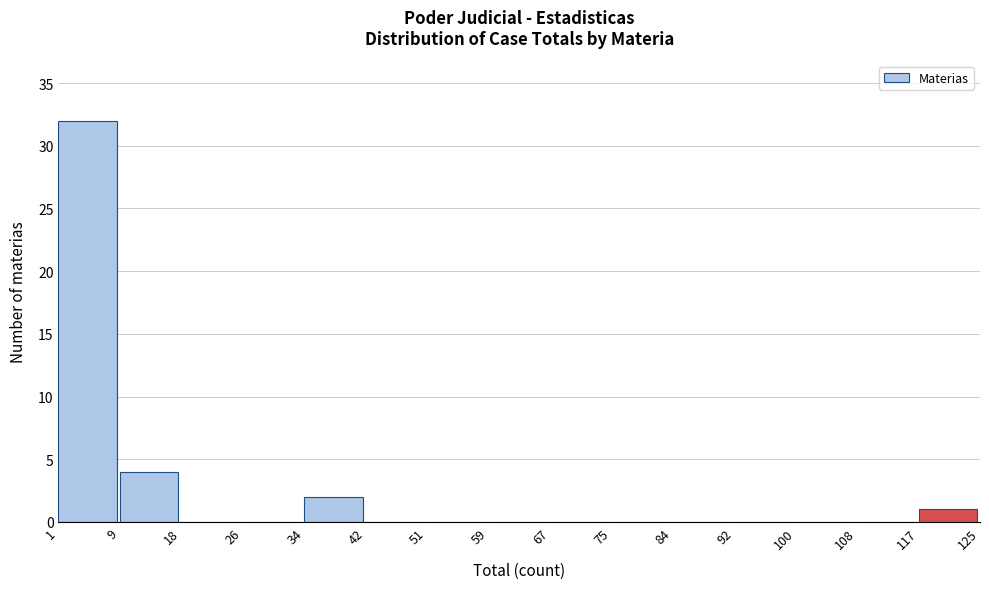

Reading left to right, list every bar in this chart as the range it spans on the x-axis followed by its height. The values are not printed on the chart, so give them approximately, as read against the axis.

1 to 9: 32
9 to 18: 4
18 to 26: 0
26 to 34: 0
34 to 42: 2
42 to 51: 0
51 to 59: 0
59 to 67: 0
67 to 75: 0
75 to 84: 0
84 to 92: 0
92 to 100: 0
100 to 108: 0
108 to 117: 0
117 to 125: 1